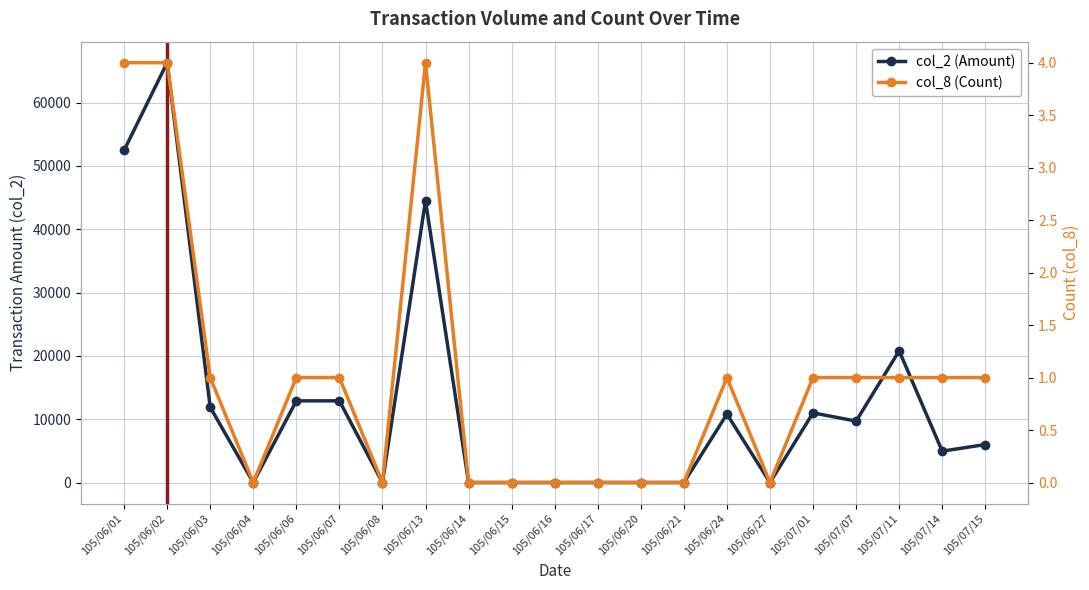

At how many categories does at least one series exceed 52091?

2